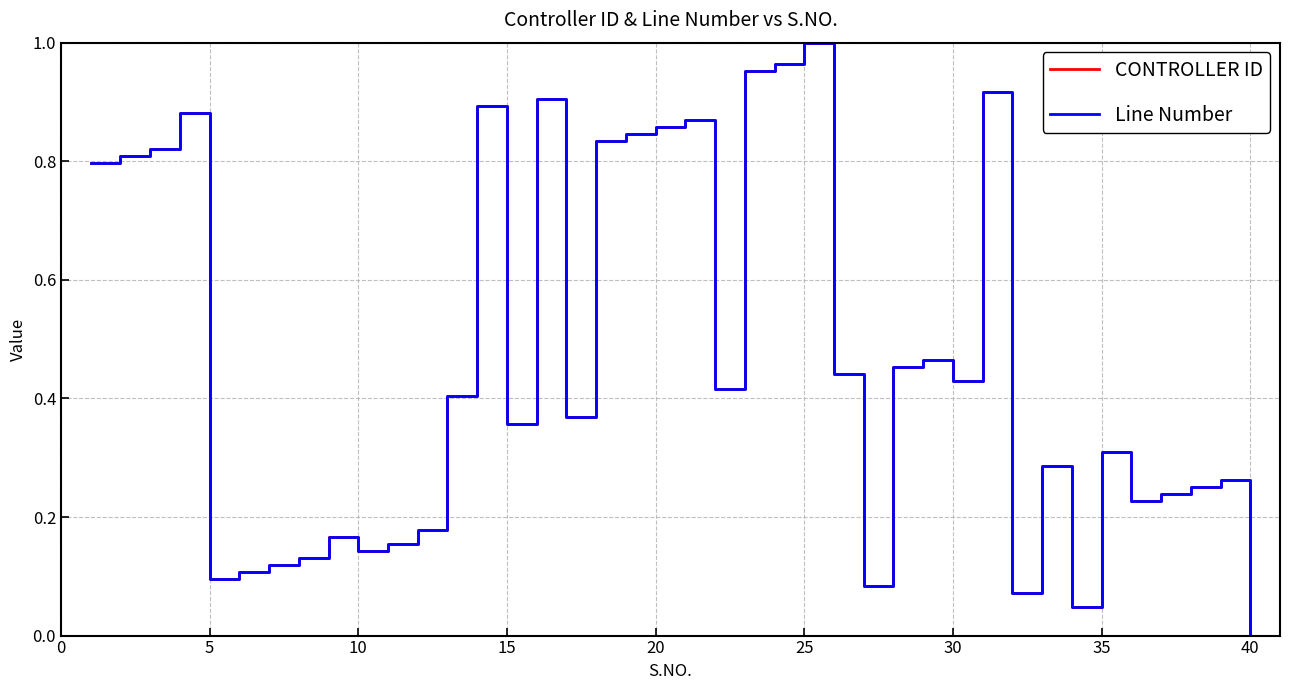

Does the chart have visible grid lines?

Yes